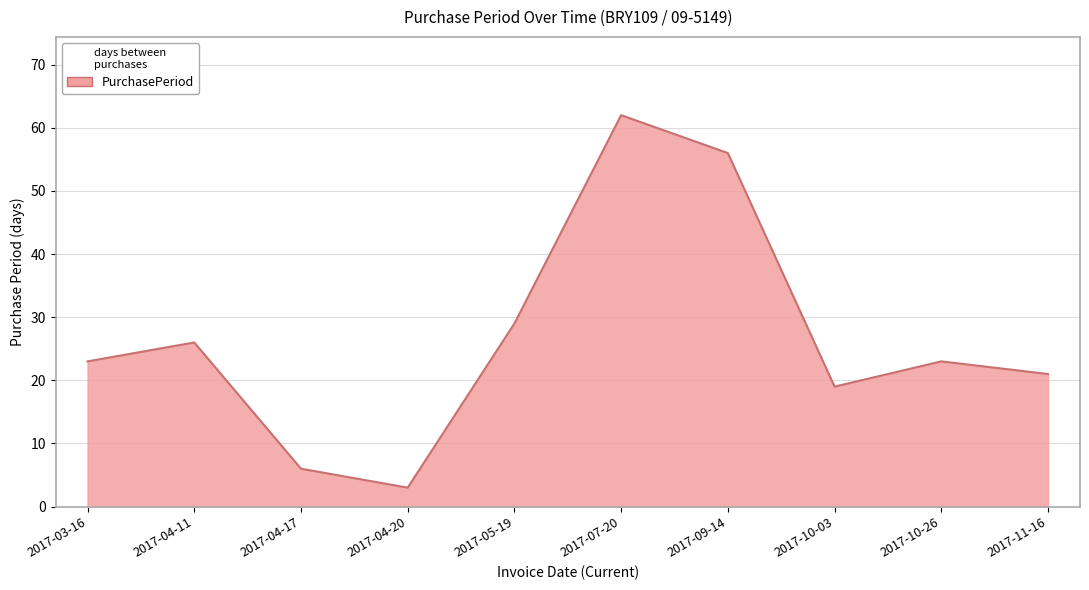

Which category has the highest value across all series?

2017-07-20